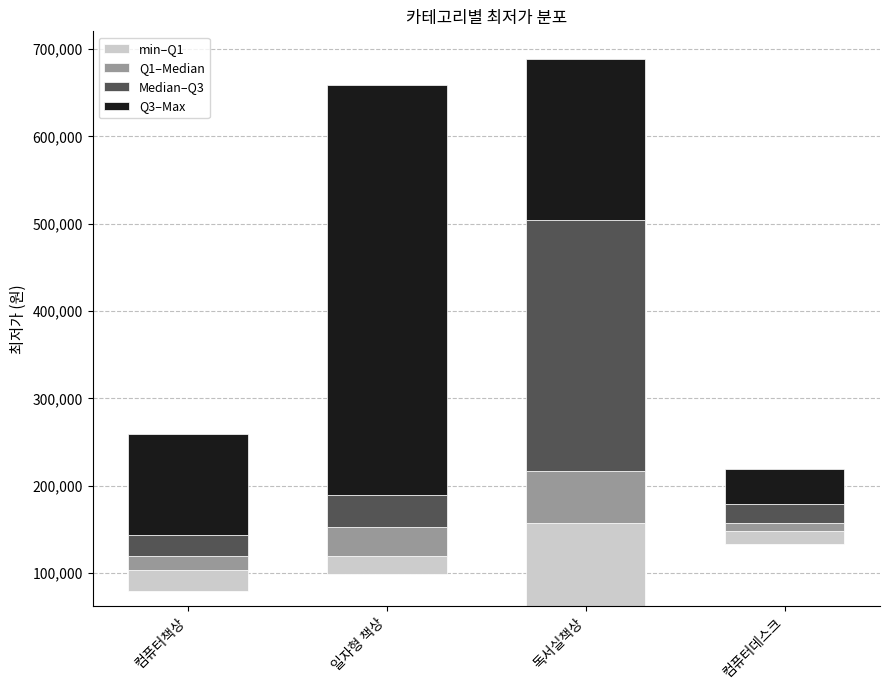

How many data points does each series have?

4